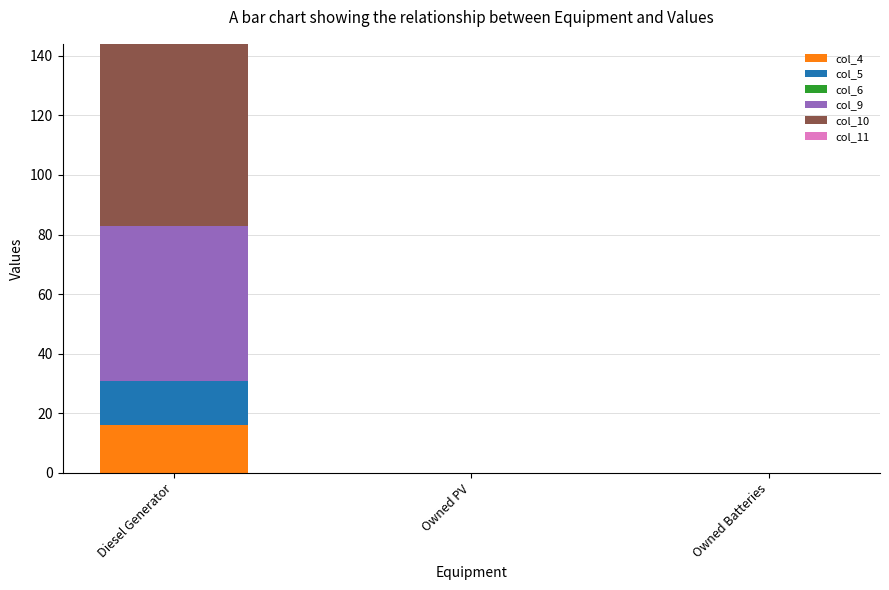

What is the highest value of the col_4 series?

16